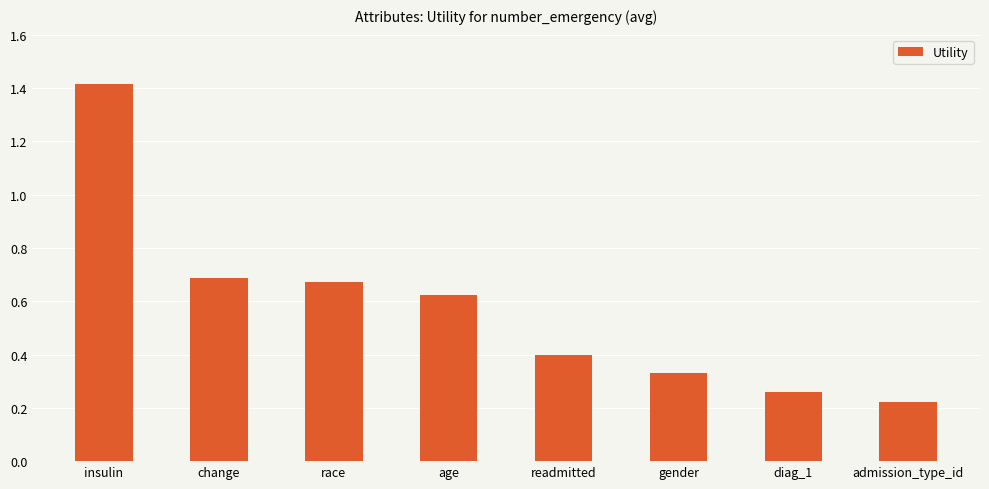

The chart shows a value of 0.7 at race. True or false?

True